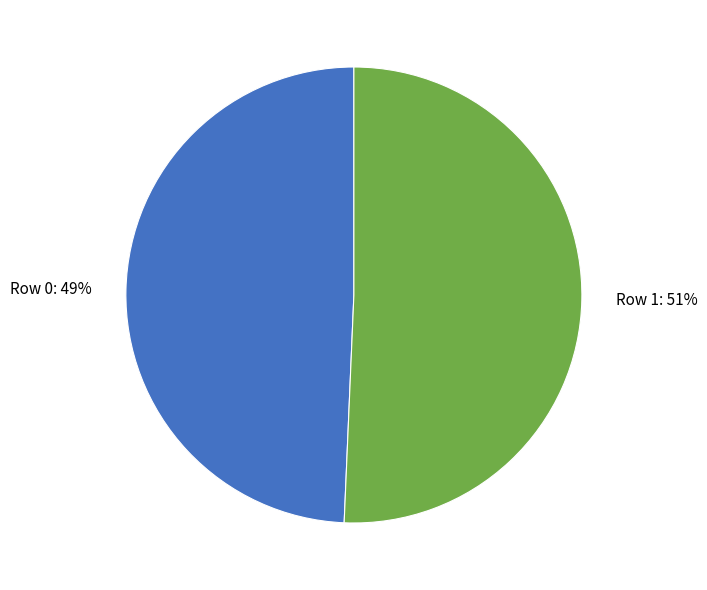

To the nearest percent, what is the average slice percentage?

50%